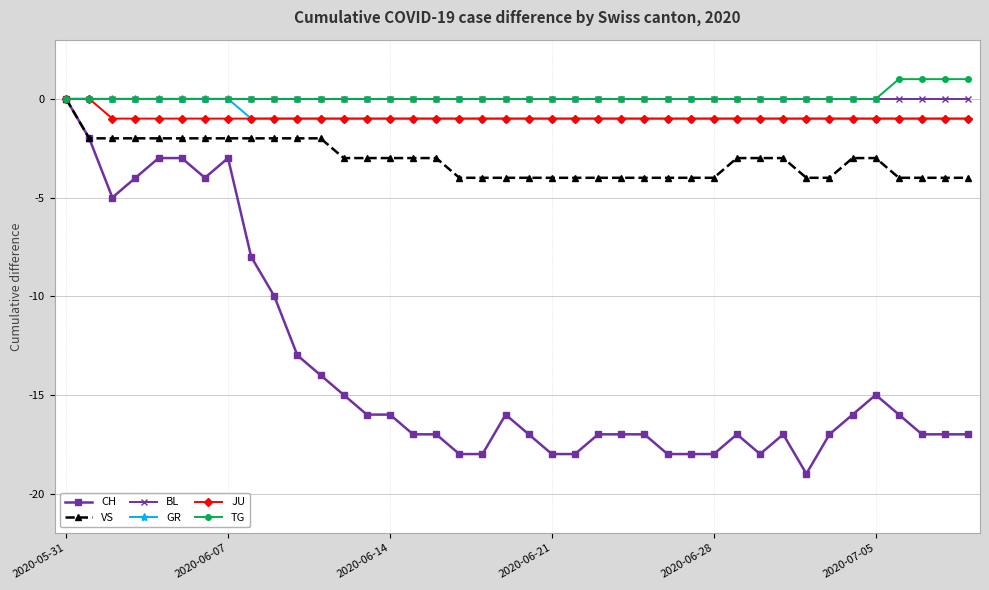

True or false: CH has more than 2 points higher than both neighbors.

True